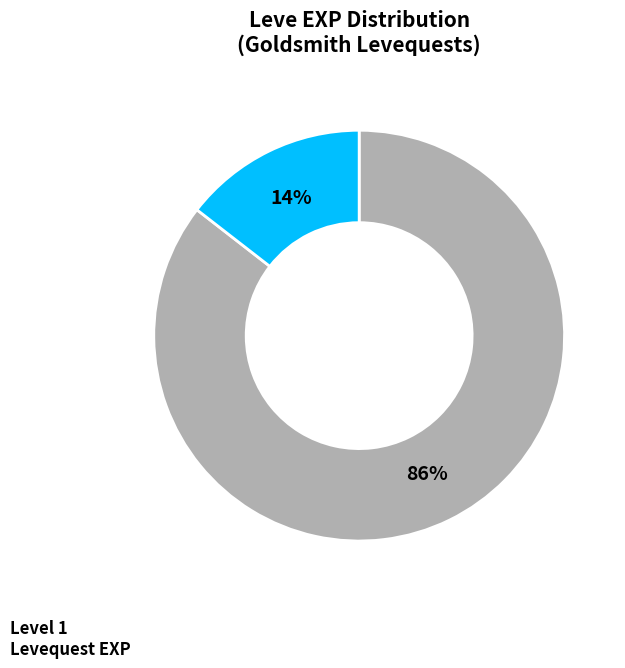

Do Level 1 Levequest EXP and Level 5+ Levequest EXP together represent more than half of the pie?

Yes